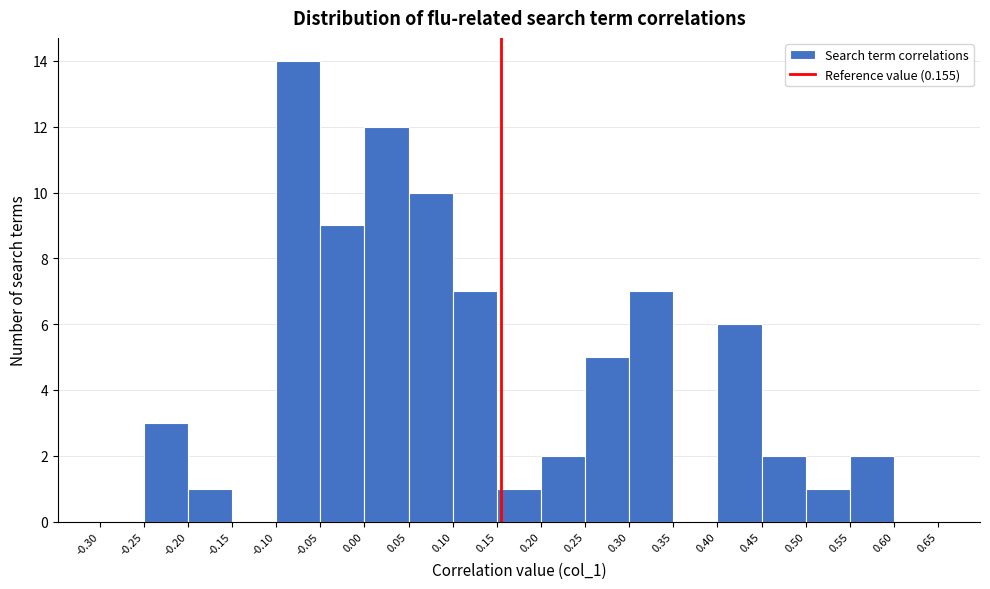

Reading left to right, list every bar in this chart as the range it spans on the x-axis followed by its height. The values are not printed on the chart, so give them approximately, as read against the axis.

-0.30 to -0.25: 0
-0.25 to -0.20: 3
-0.20 to -0.15: 1
-0.15 to -0.10: 0
-0.10 to -0.05: 14
-0.05 to 0.00: 9
0.00 to 0.05: 12
0.05 to 0.10: 10
0.10 to 0.15: 7
0.15 to 0.20: 1
0.20 to 0.25: 2
0.25 to 0.30: 5
0.30 to 0.35: 7
0.35 to 0.40: 0
0.40 to 0.45: 6
0.45 to 0.50: 2
0.50 to 0.55: 1
0.55 to 0.60: 2
0.60 to 0.65: 0